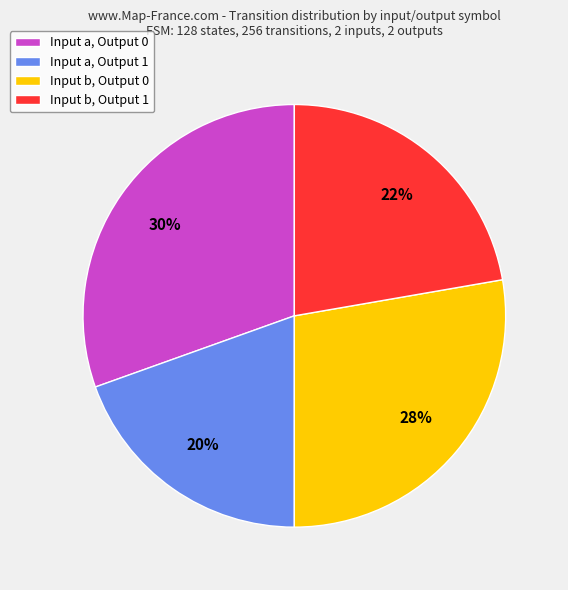

To the nearest percent, what is the combined percentage of Input b, Output 0 and Input a, Output 0?

58%